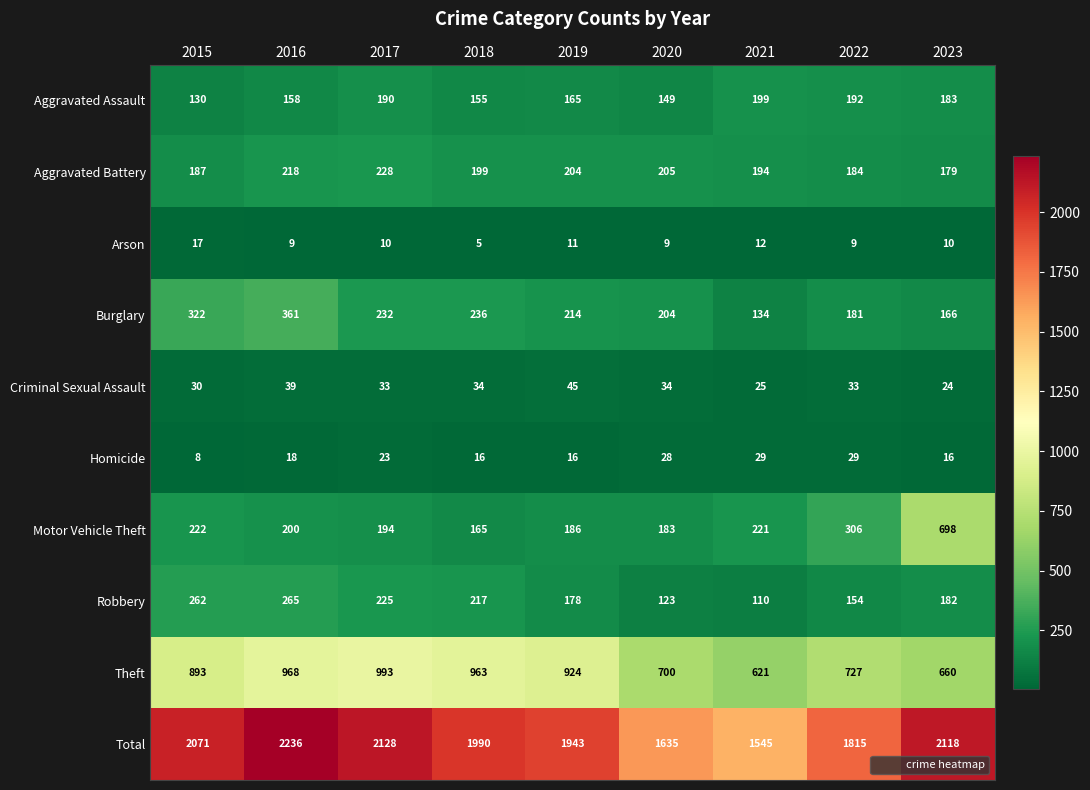

What is the difference between the second highest and minimum values in the Theft series?

347